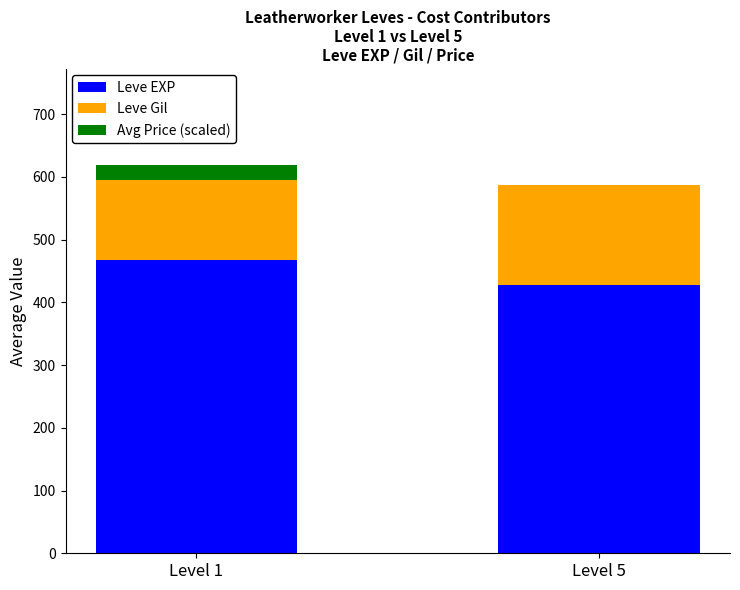

What is the total value across all series at Level 1?

618.1